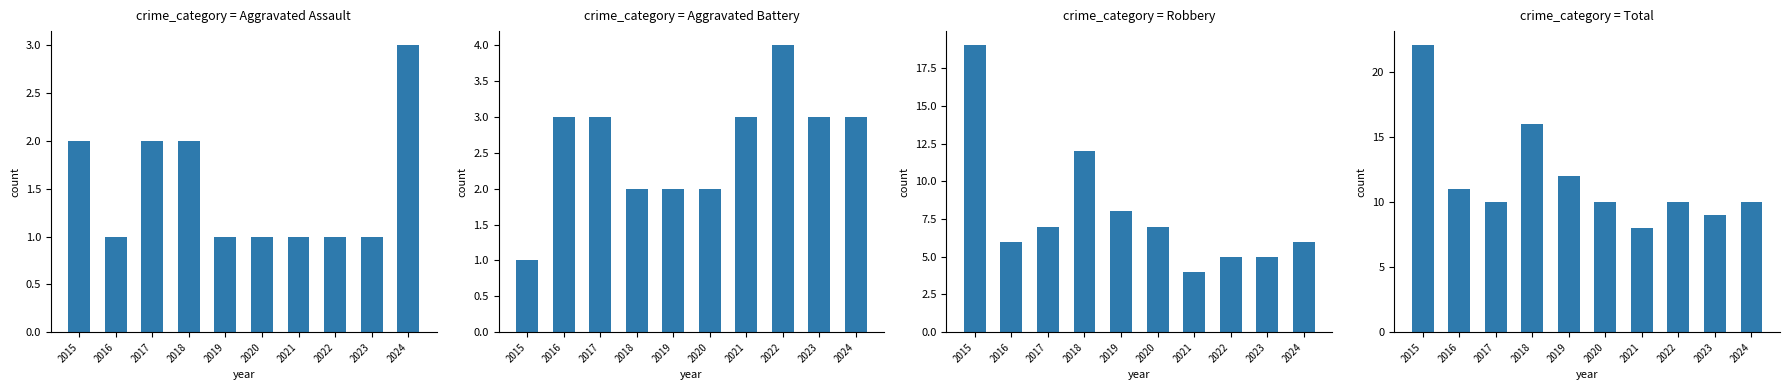

Is the value of Total at 2015 greater than the value of Aggravated Battery at 2020?

Yes